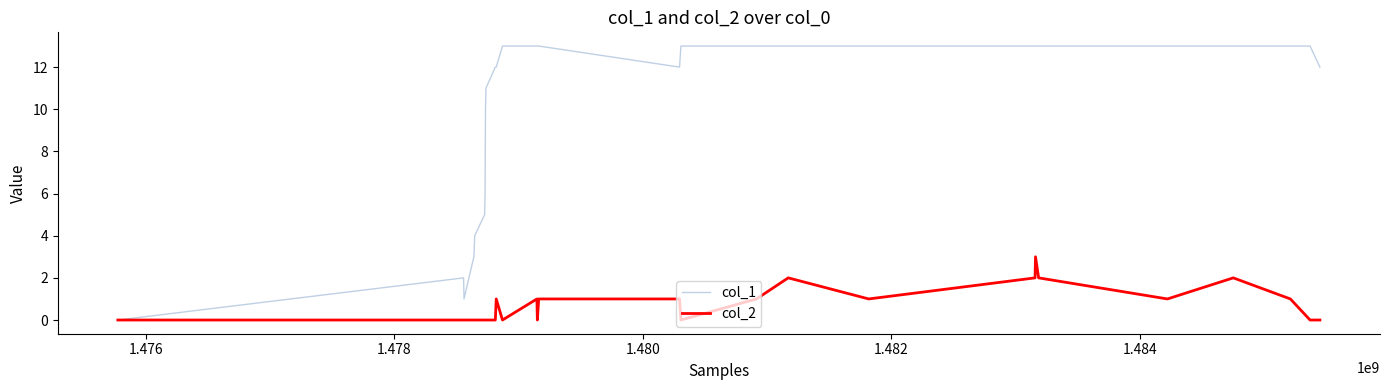

Is this an area chart (filled region under the line)?

No